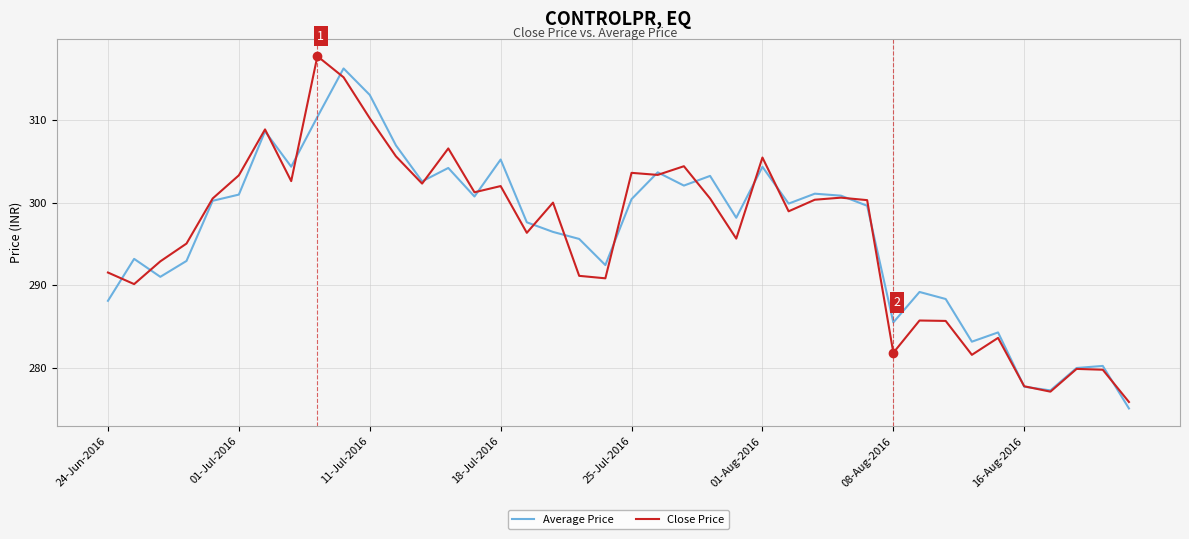

What is the maximum value for Close Price?

317.7